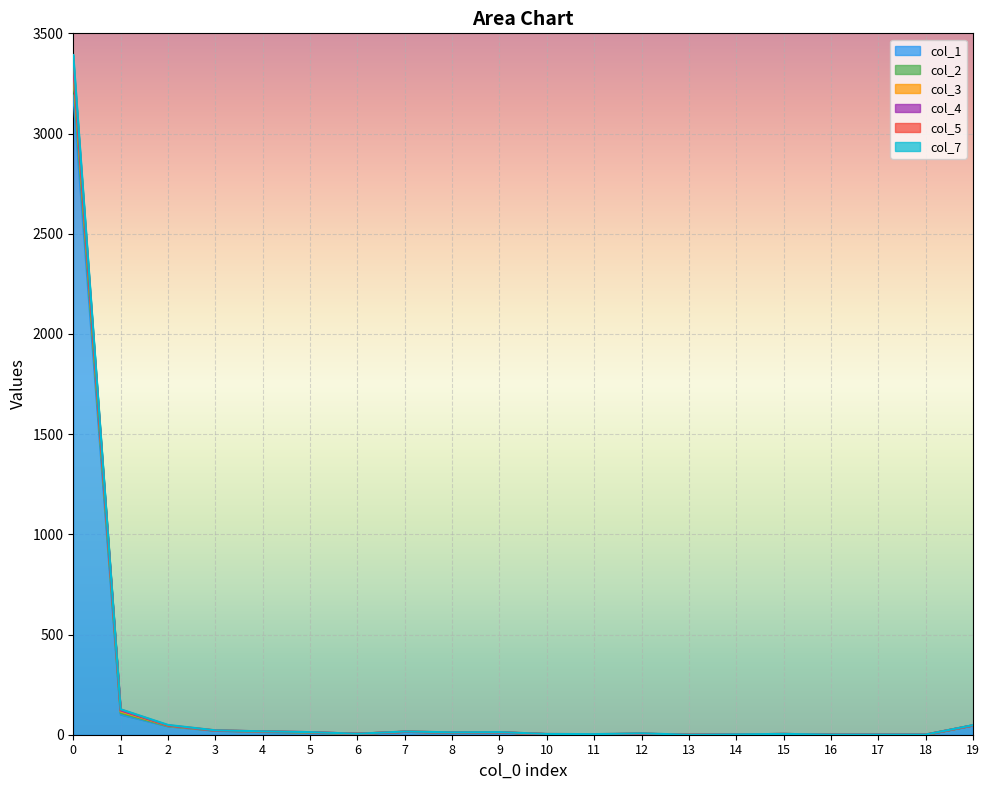

What is the approximate value of col_3 at 10?

4